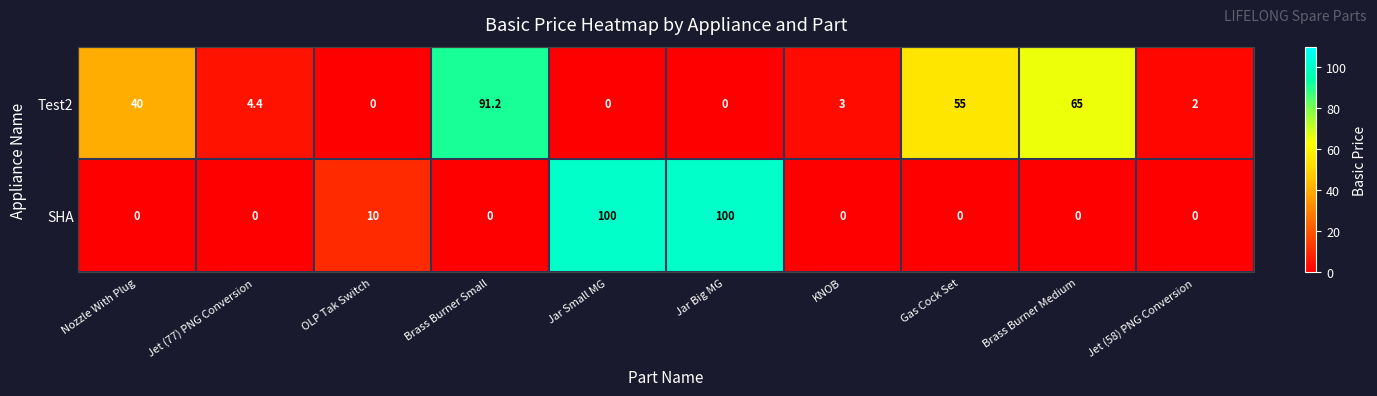

Which series has the largest total across all categories?

Test2